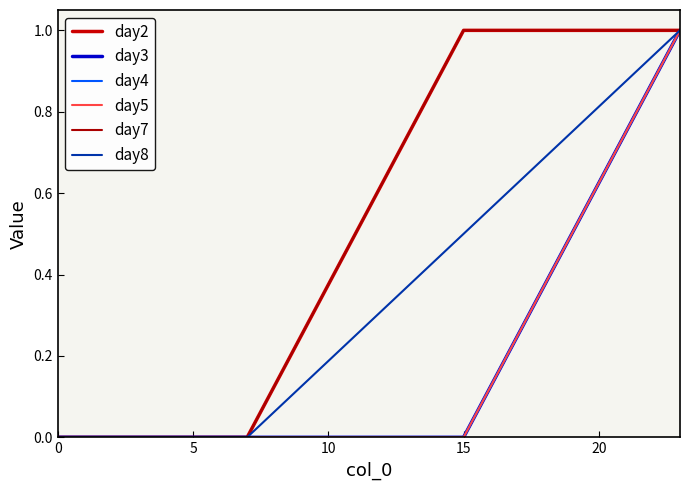

Is this an area chart (filled region under the line)?

No